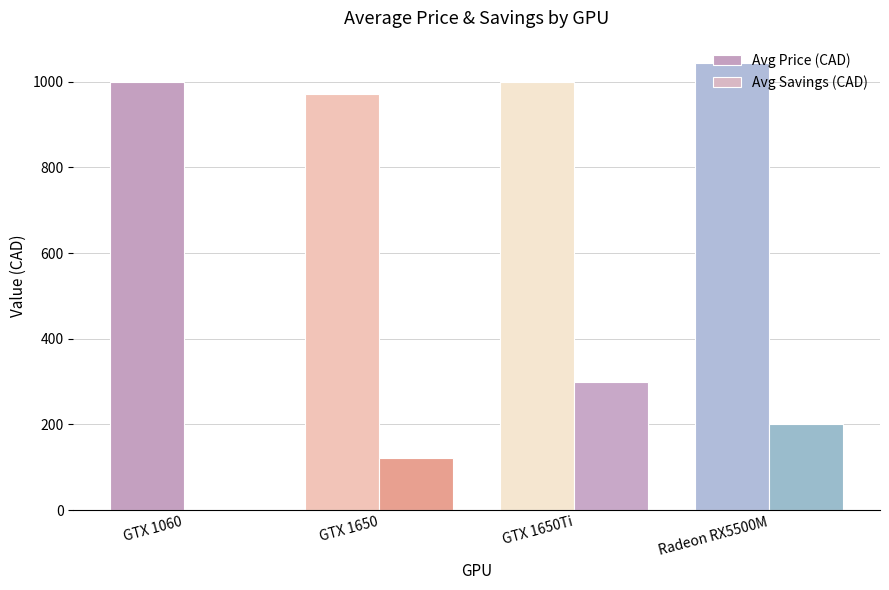

How many categories are shown in the chart?

4